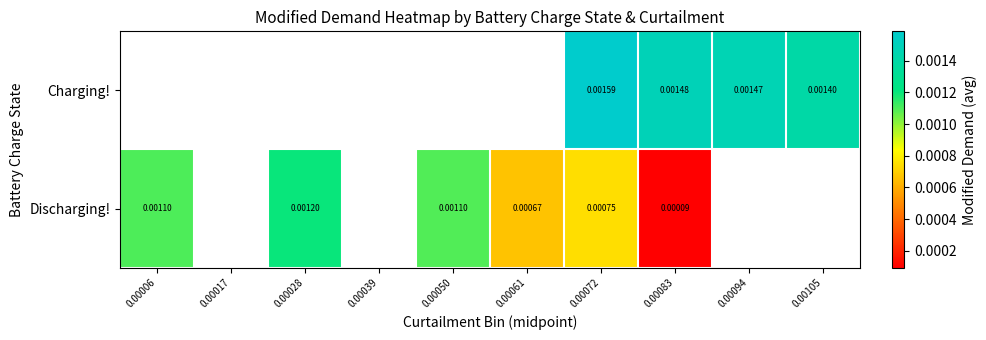

How many series are shown in this chart?

2